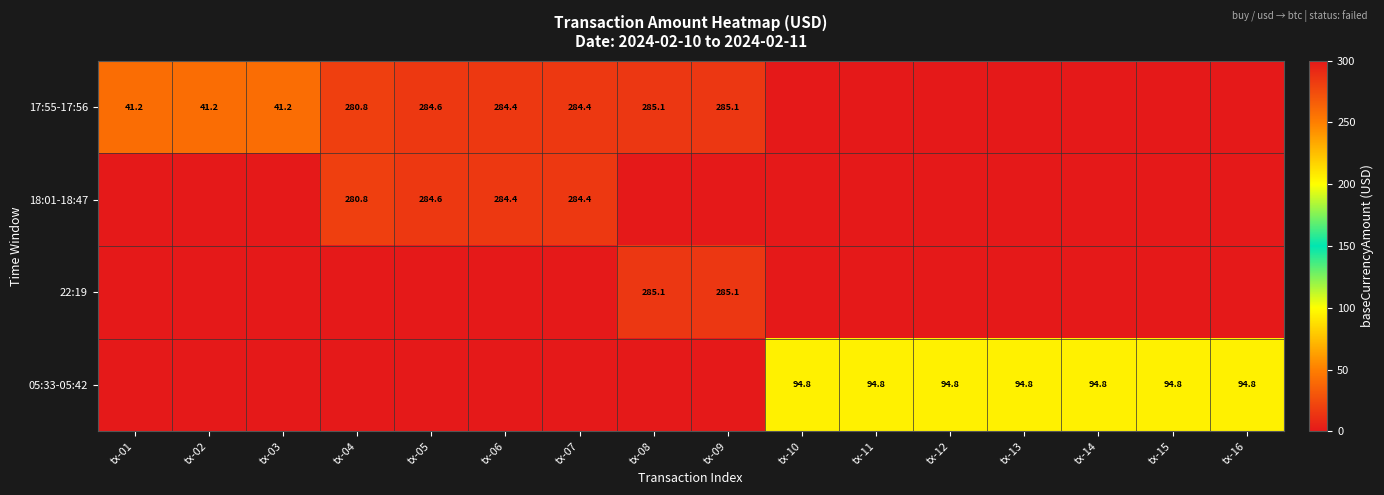

True or false: 18:01-18:47 has a value of 284.4 at tx-07.

True